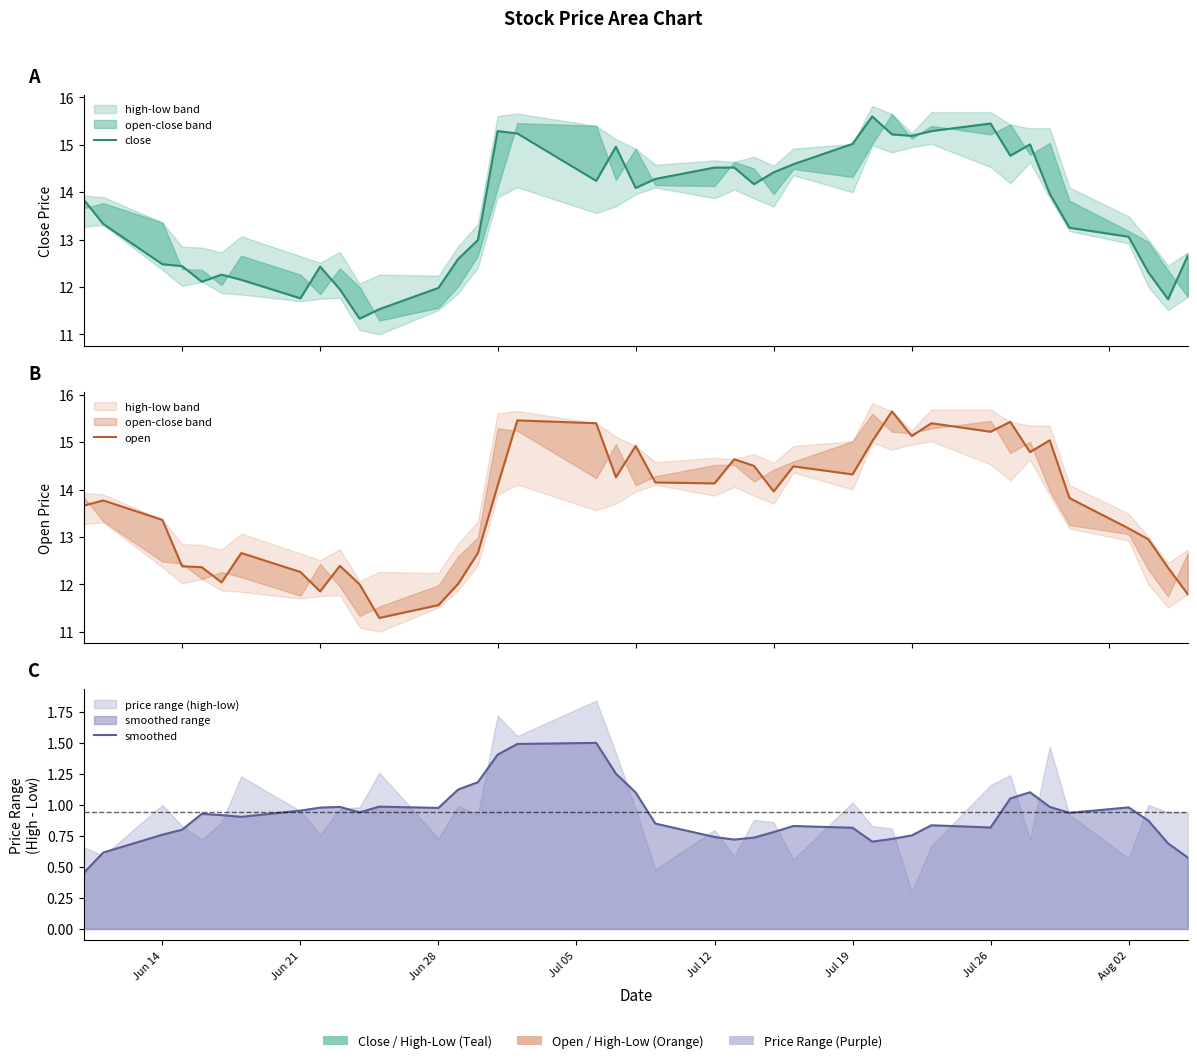

How many data points in open are less than 13?

15